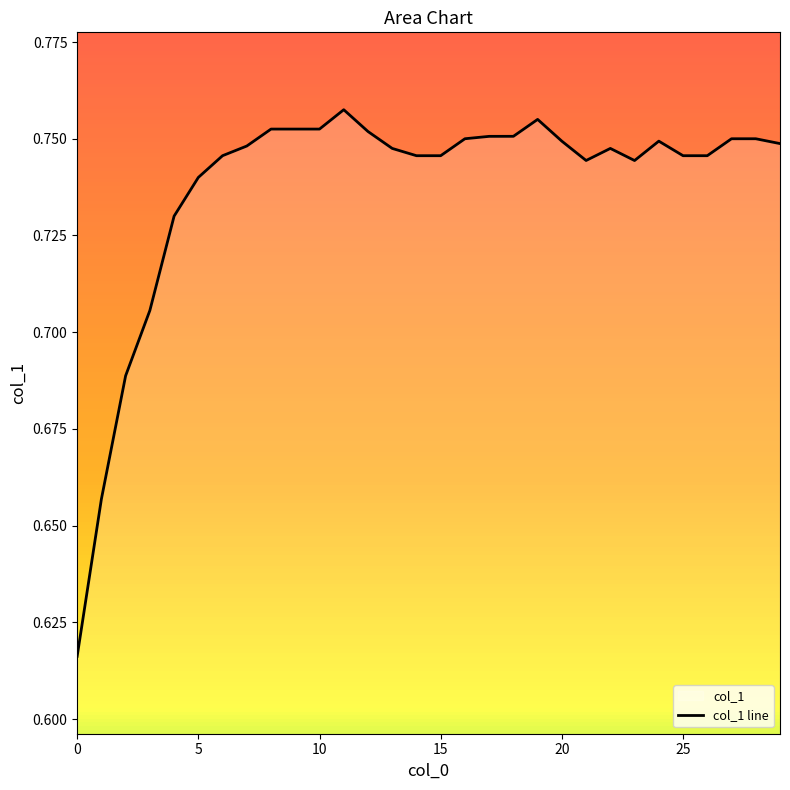

What is the label of the 14th point from the left?

13